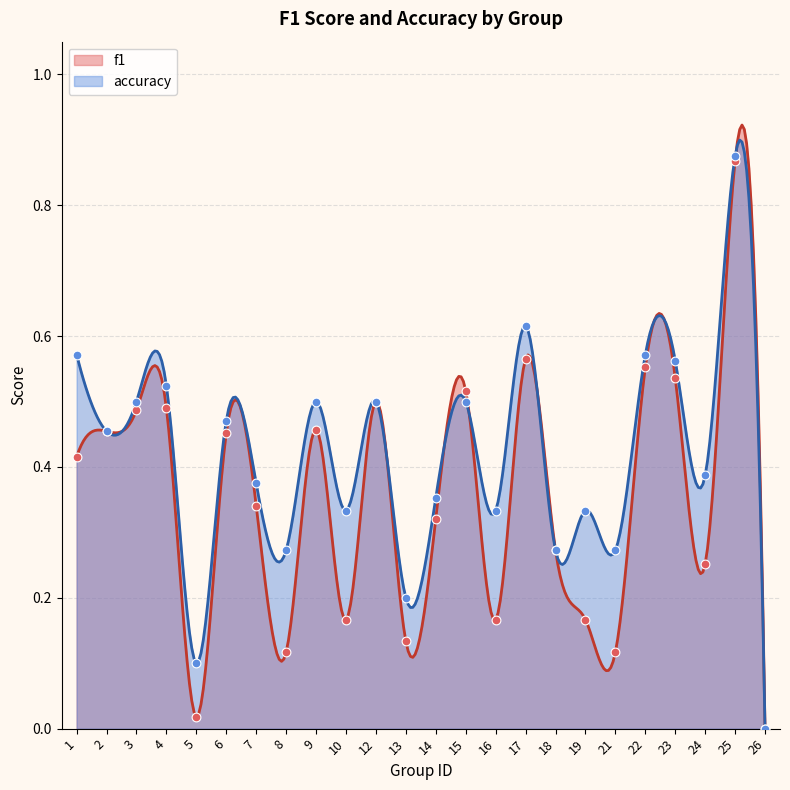

Which series has the largest total across all categories?

accuracy